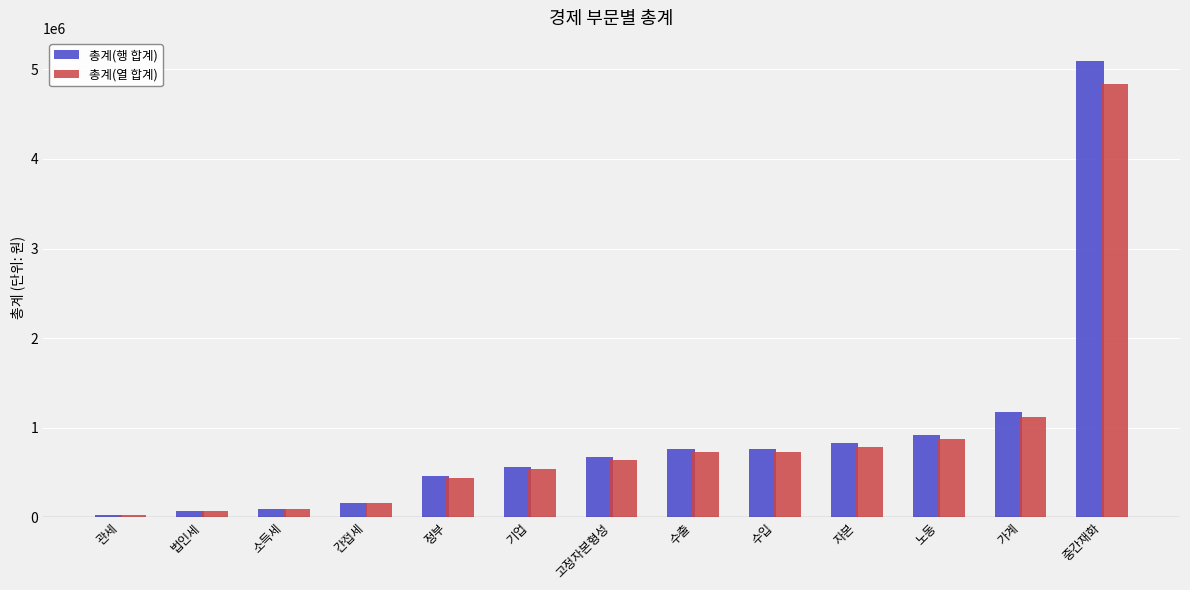

At how many categories does at least one series exceed 1895499?

1